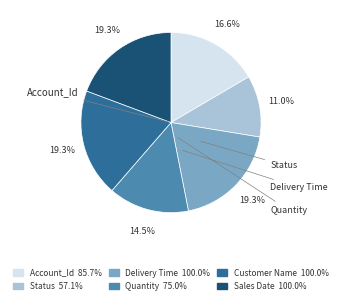

Is there a majority slice in this chart?

No